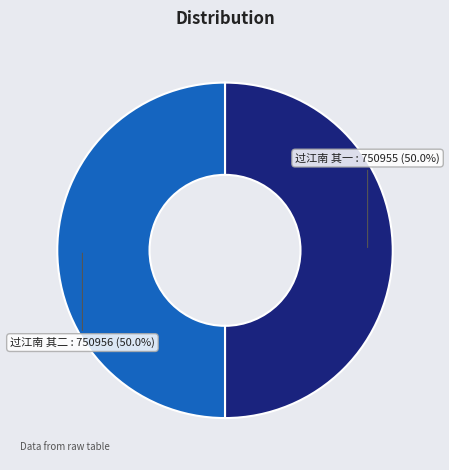

What is the ratio of the value at 过江南 其一 to the value at 过江南 其二?

1.0